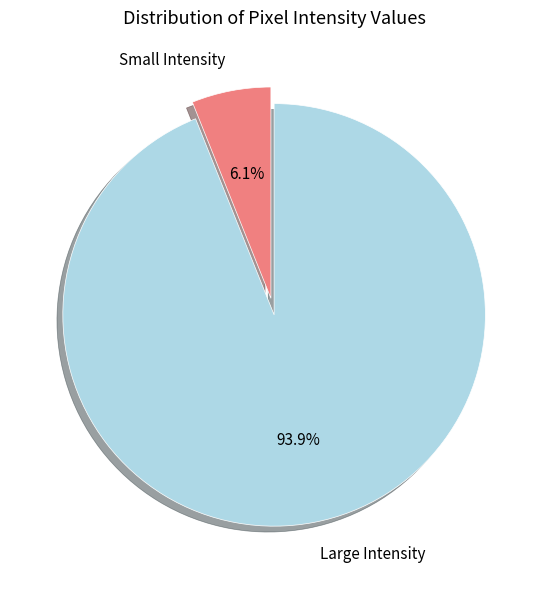

Rank the categories by value from lowest to highest.

Small Intensity, Large Intensity